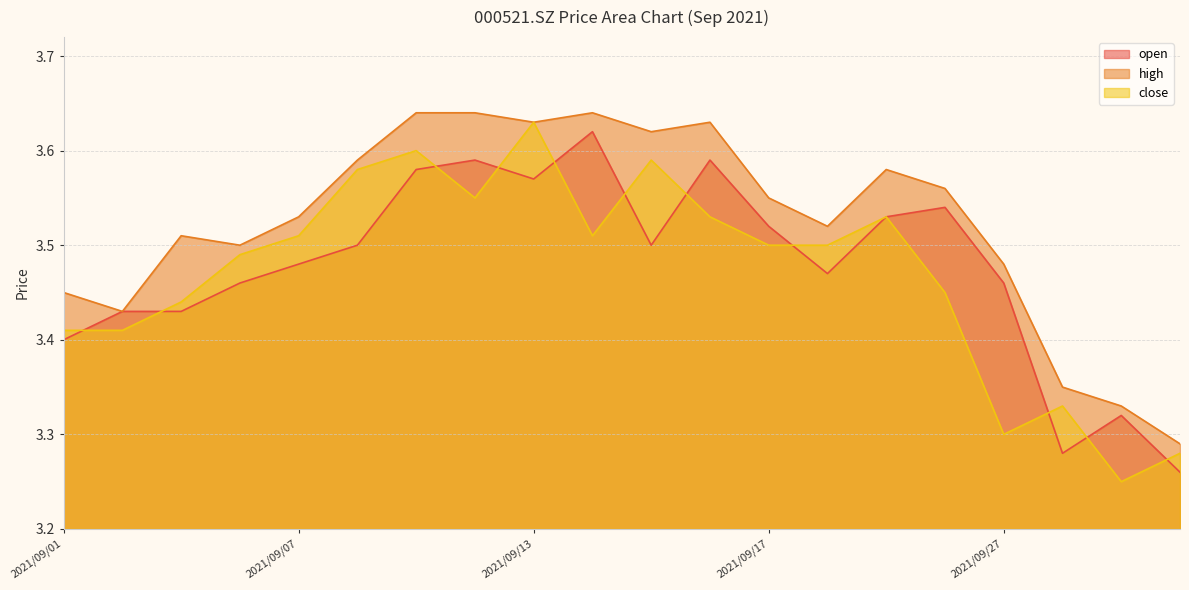

What is the greatest value displayed?

3.6